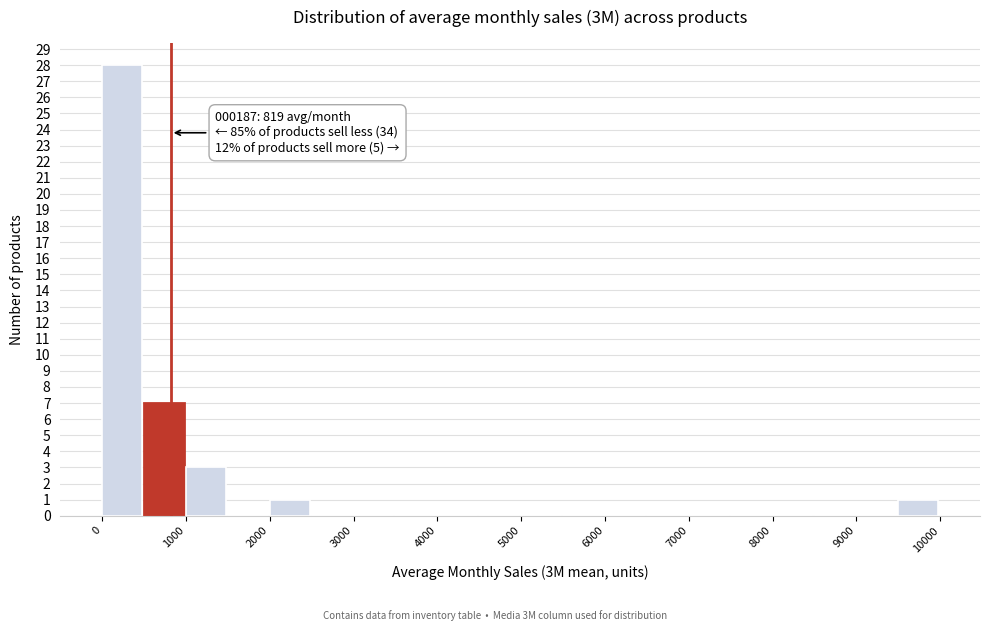

Over which range of the x-axis is the bar tallest?

0 to 500